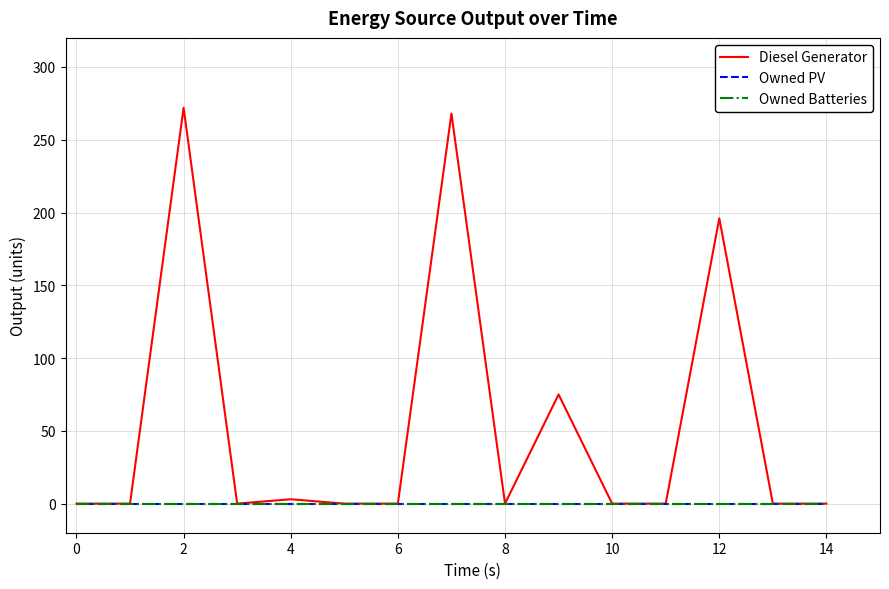

Does the chart have visible grid lines?

Yes